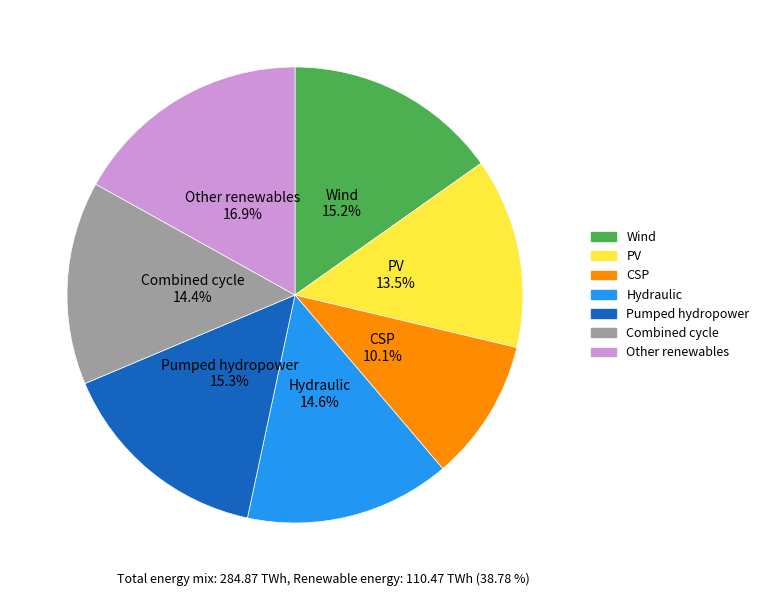

Which slice is the largest?

Other renewables